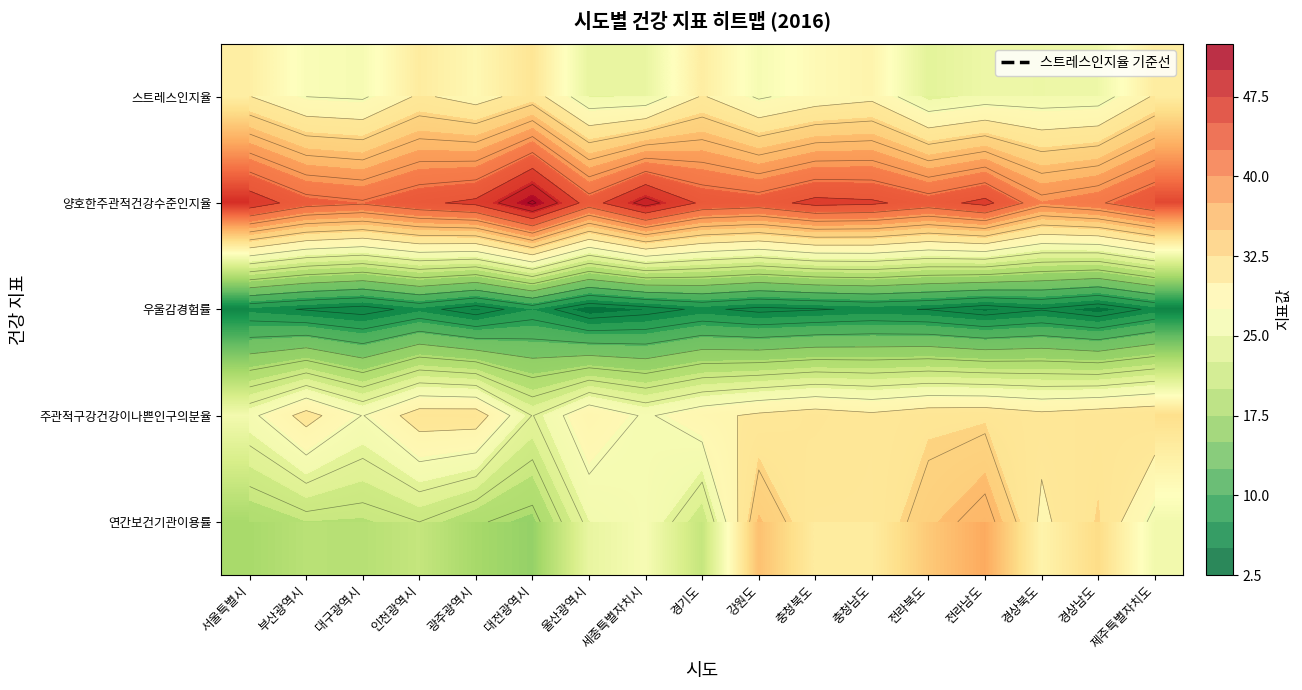

True or false: 양호한주관적건강수준인지율 has a value of 78.5 at 전라남도.

False